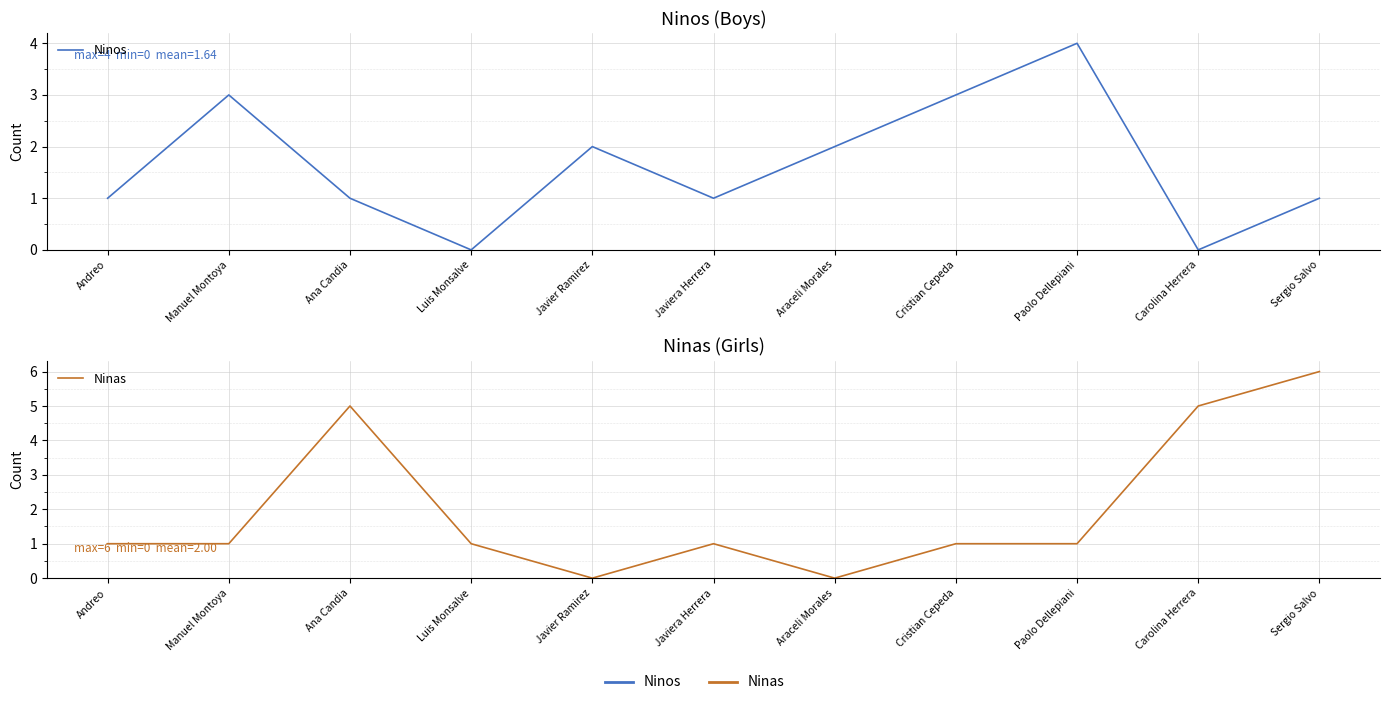

True or false: Ninas has more than 1 interior local peaks.

True